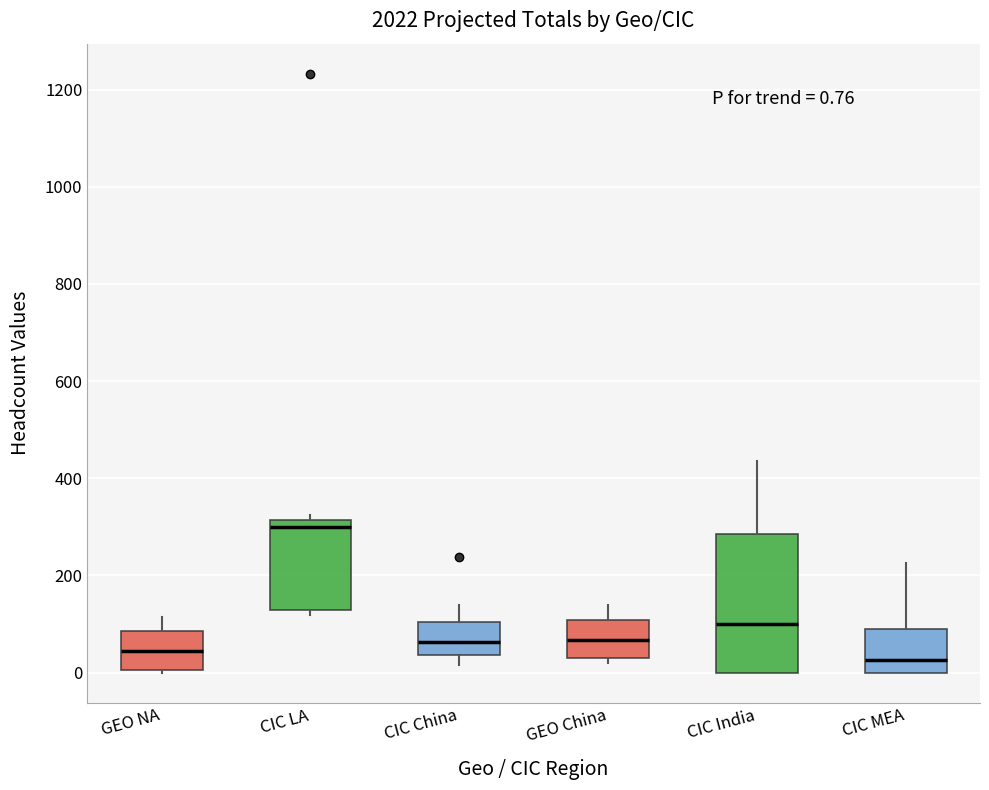

Which box is the tallest, from its lower edge to its upper edge?

CIC India